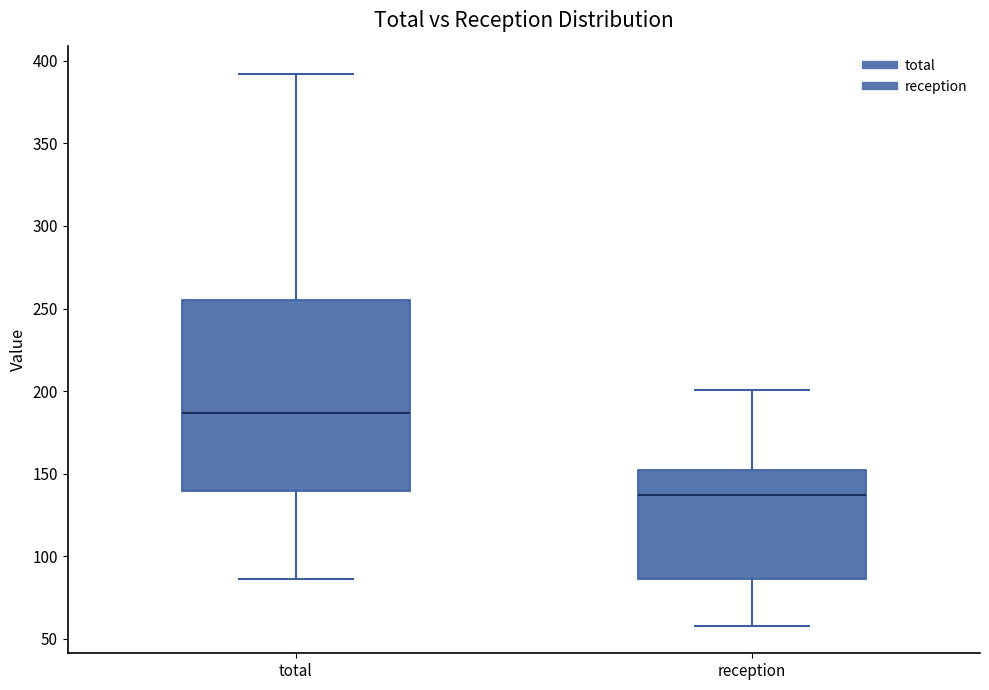

Which box has the lowest median line?

reception